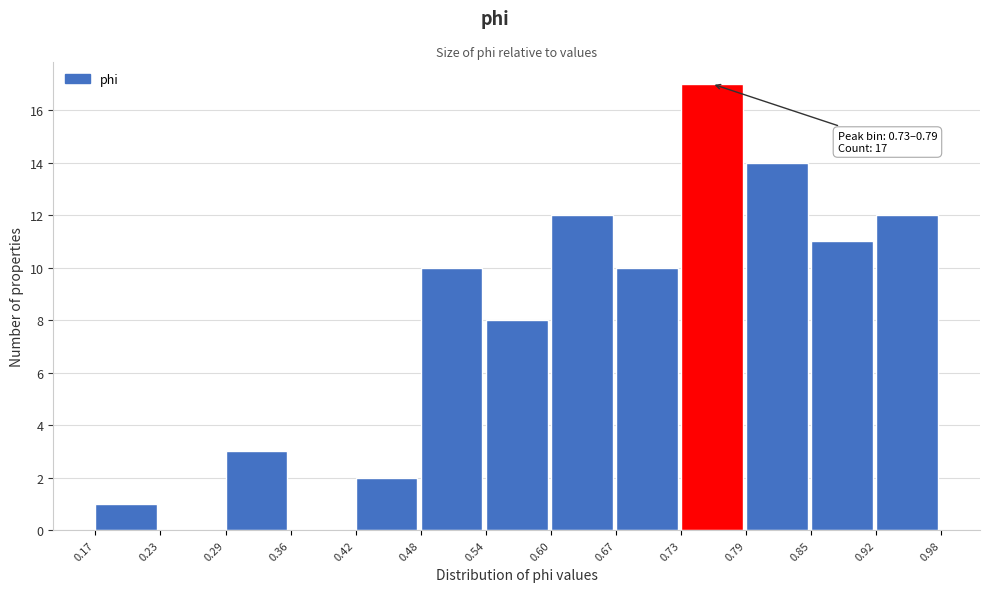

Which range on the x-axis has the tallest bar?

0.73 to 0.79